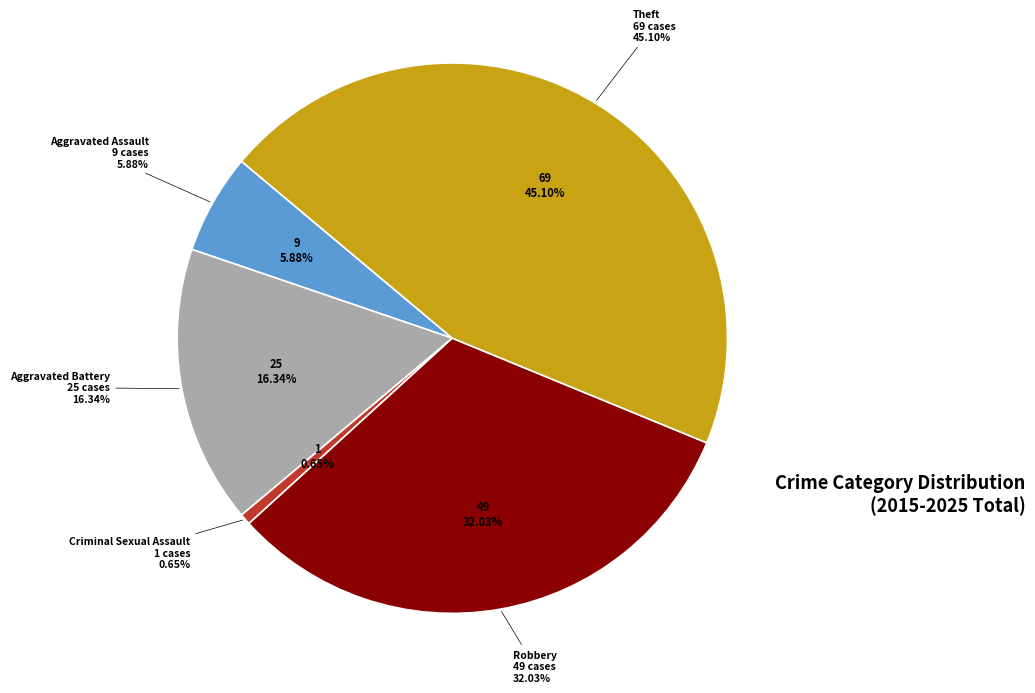

Rank the categories by value from highest to lowest.

Theft, Robbery, Aggravated Battery, Aggravated Assault, Criminal Sexual Assault